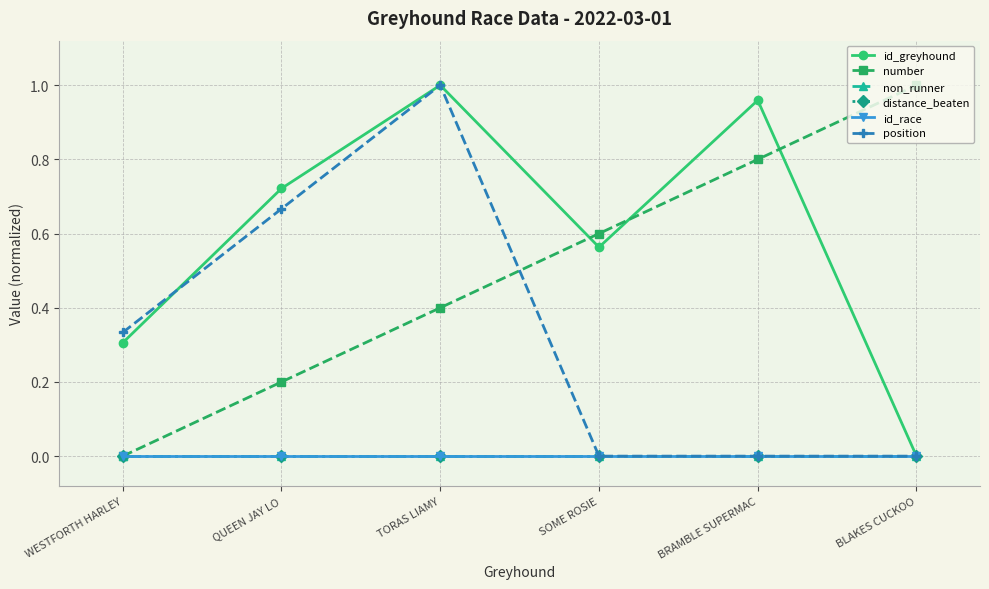

Which category has the lowest value in the position series?

SOME ROSIE